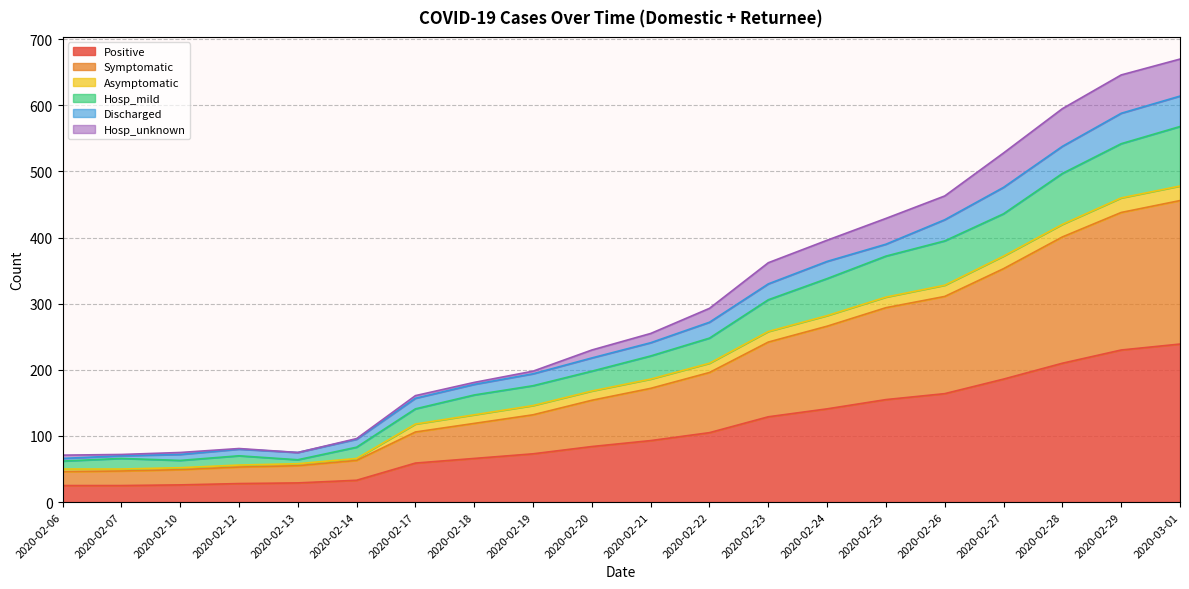

What is the lowest value of the Positive series?

25